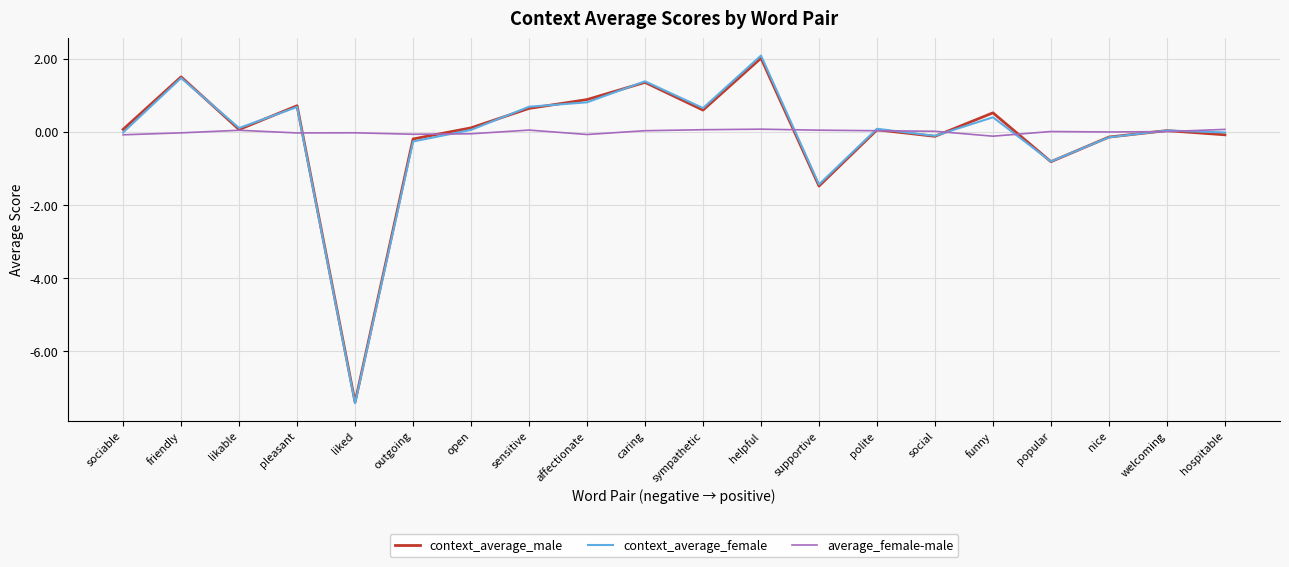

What is the spread (max minus min) of values at open?

0.2